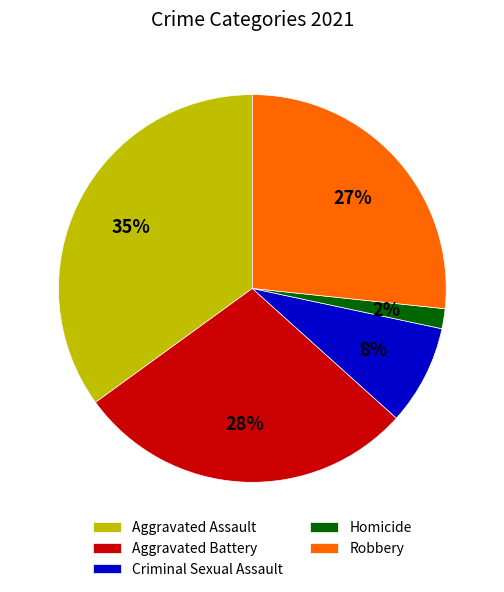

Combined, do Aggravated Battery and Aggravated Assault account for over 50%?

Yes